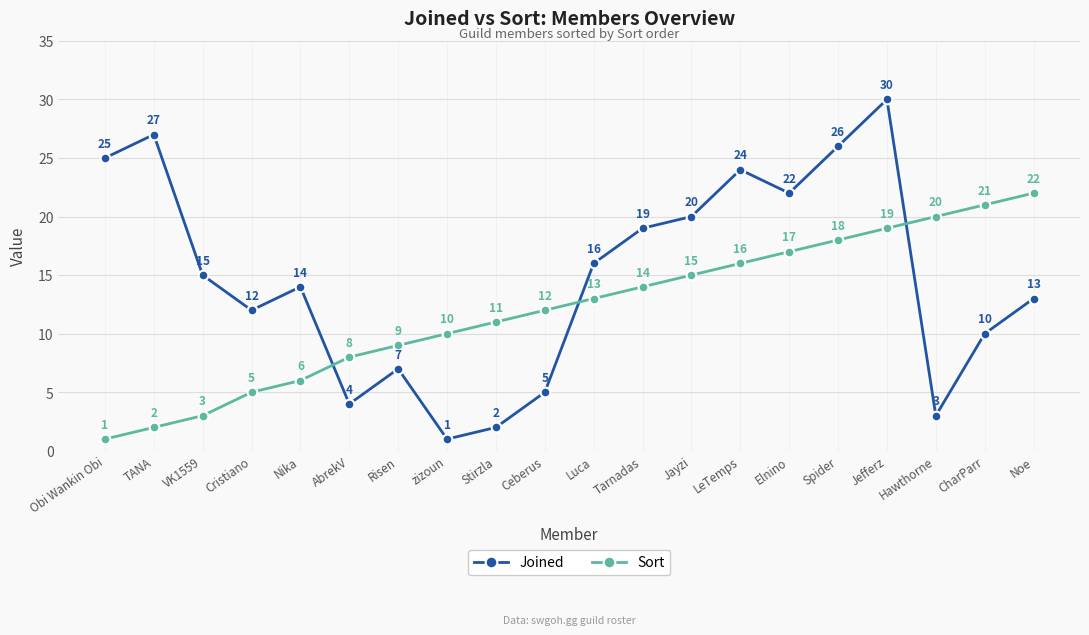

Reading right to left, transcribe all the data shown in this chart.

Joined: 13	10	3	30	26	22	24	20	19	16	5	2	1	7	4	14	12	15	27	25
Sort: 22	21	20	19	18	17	16	15	14	13	12	11	10	9	8	6	5	3	2	1